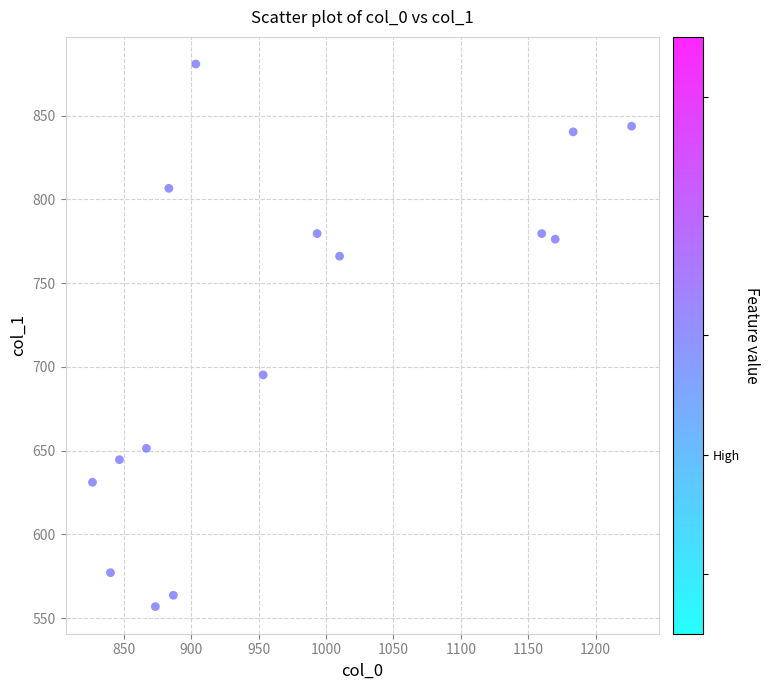

What is the range of Y values (max minus min)?

324.0